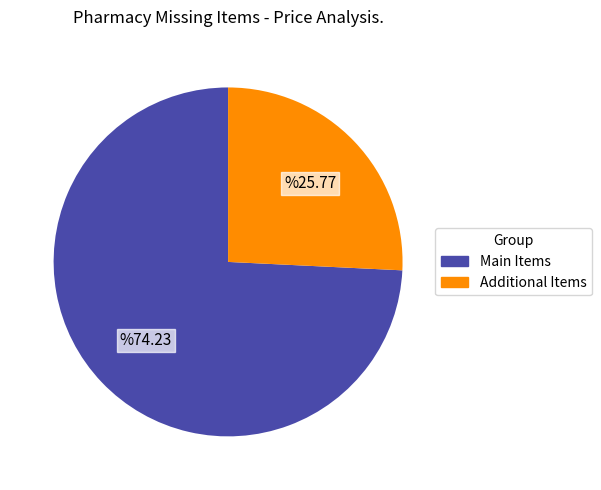

Is there a majority slice in this chart?

Yes